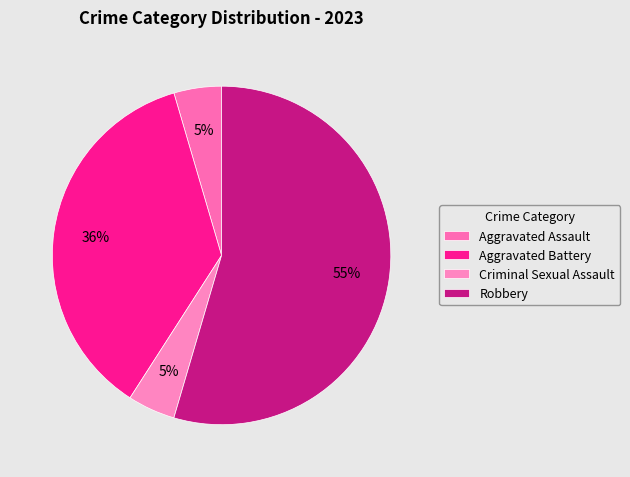

Which category has the biggest portion of the pie?

Robbery